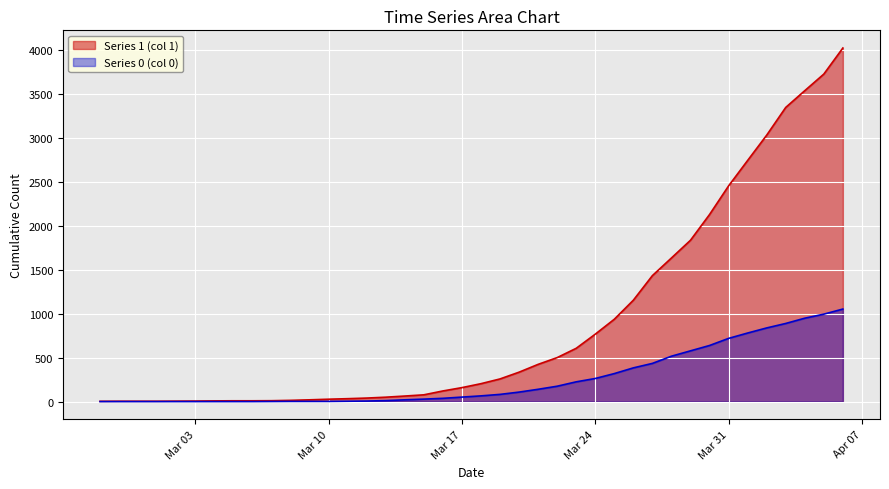

True or false: Series 0 (col 0) has a value of 1065 at 2020-03-30.

False